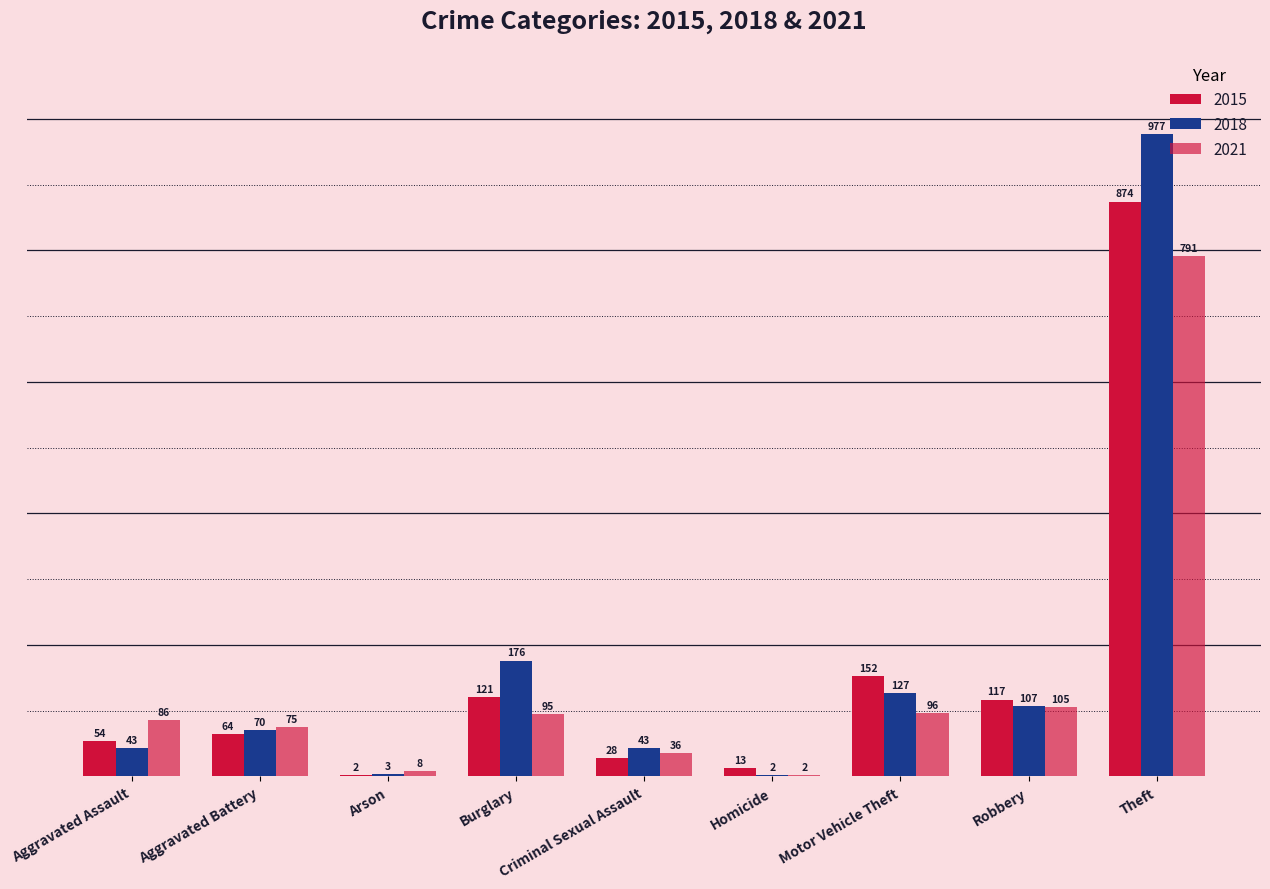

Reading right to left, list all the values displayed in this chart.

2015: Theft=874	Robbery=117	Motor Vehicle Theft=152	Homicide=13	Criminal Sexual Assault=28	Burglary=121	Arson=2	Aggravated Battery=64	Aggravated Assault=54
2018: Theft=977	Robbery=107	Motor Vehicle Theft=127	Homicide=2	Criminal Sexual Assault=43	Burglary=176	Arson=3	Aggravated Battery=70	Aggravated Assault=43
2021: Theft=791	Robbery=105	Motor Vehicle Theft=96	Homicide=2	Criminal Sexual Assault=36	Burglary=95	Arson=8	Aggravated Battery=75	Aggravated Assault=86